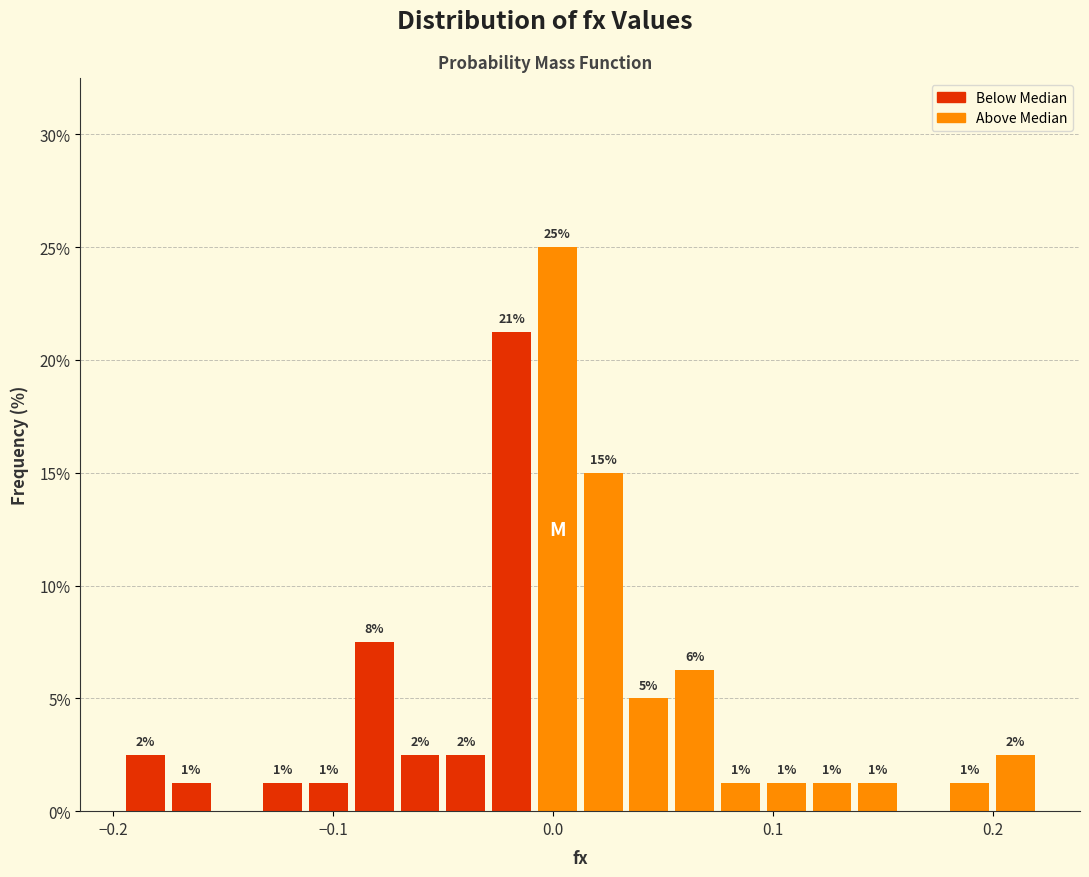

Read against the x-axis, roughly where is the centre of the tallest bar?

0.00